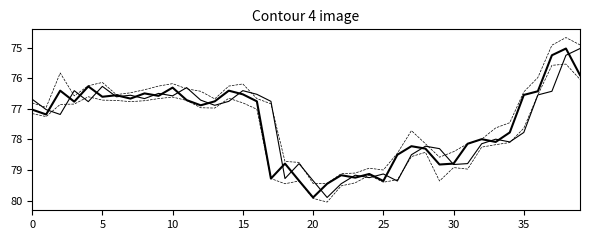

Reading right to left, extract all data points from this chart.

open: 75.0	75.2	76.4	76.5	77.8	78.1	78.0	78.1	78.8	78.8	78.3	78.2	78.5	79.4	79.1	79.2	79.2	79.5	79.9	79.3	78.8	79.3	76.8	76.5	76.4	76.8	76.9	76.7	76.3	76.6	76.5	76.7	76.5	76.6	76.3	76.8	76.4	77.2	77.0	76.7
close: 75.9	75.0	75.2	76.4	76.5	77.8	78.1	78.0	78.1	78.8	78.8	78.3	78.2	78.5	79.4	79.1	79.2	79.2	79.5	79.9	79.3	78.8	79.3	76.8	76.5	76.4	76.8	76.9	76.7	76.3	76.6	76.5	76.7	76.5	76.6	76.3	76.8	76.4	77.2	77.0
high: 76.0	75.5	75.6	76.5	77.6	78.1	78.2	78.2	79.0	78.9	79.4	78.4	78.6	79.3	79.4	79.2	79.4	79.5	80.0	79.9	79.4	79.5	79.3	77.0	76.8	76.7	77.0	77.0	76.7	76.6	76.7	76.7	76.8	76.7	76.7	76.6	76.8	76.8	77.2	77.2
low: 74.9	74.7	74.9	76.0	76.4	77.5	77.6	78.0	78.1	78.4	78.6	78.1	77.7	78.5	79.0	78.9	79.1	79.1	79.4	79.4	78.8	78.7	76.8	76.7	76.2	76.2	76.7	76.4	76.3	76.2	76.2	76.4	76.5	76.5	76.1	76.2	76.6	75.8	77.0	76.8